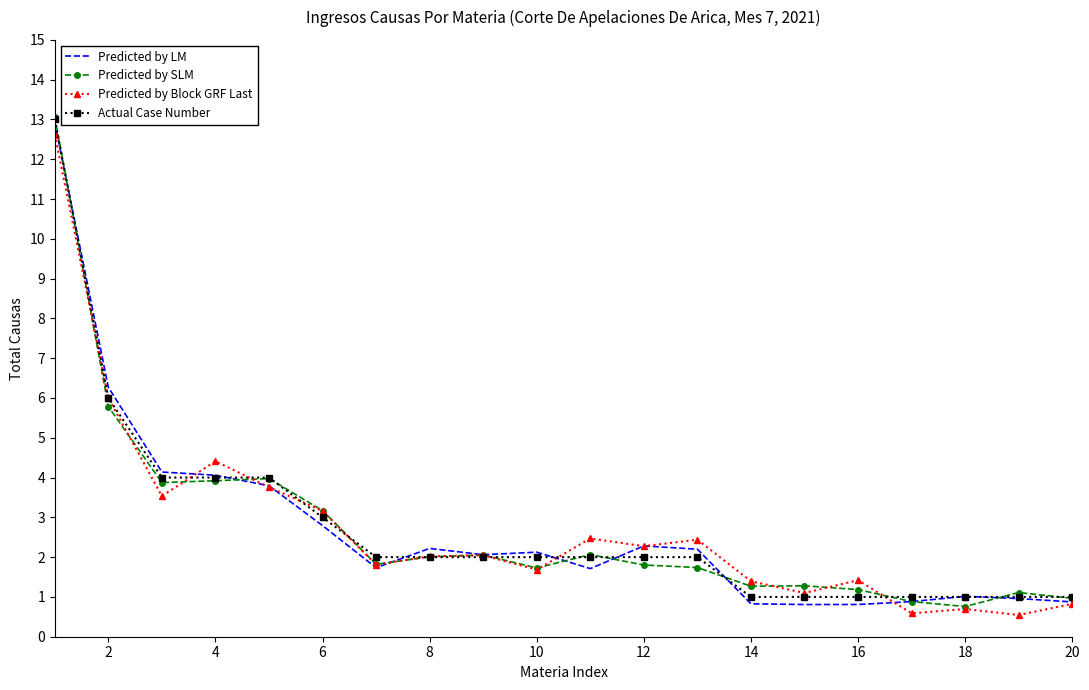

What is the highest value of the Predicted by LM series?

12.9